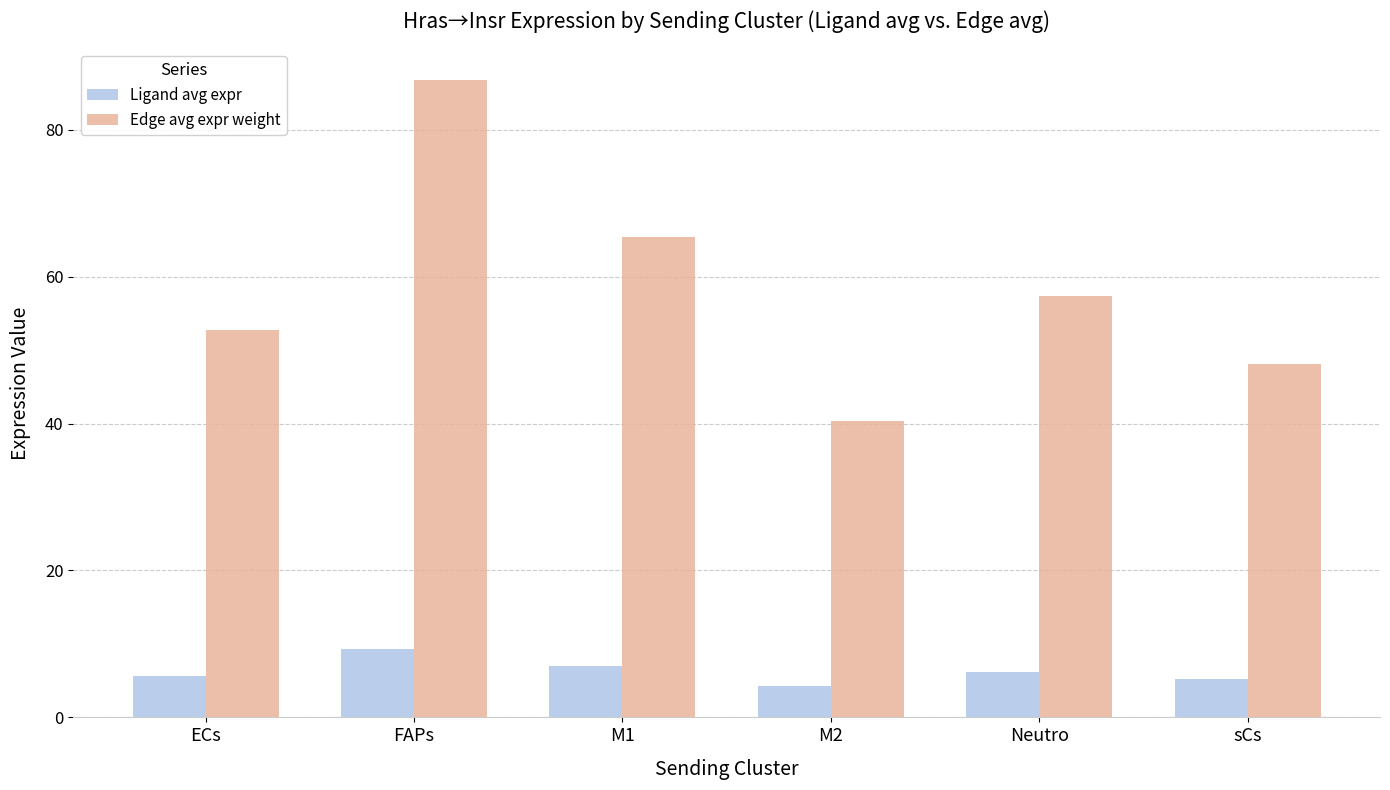

What is the smallest value displayed?

4.3